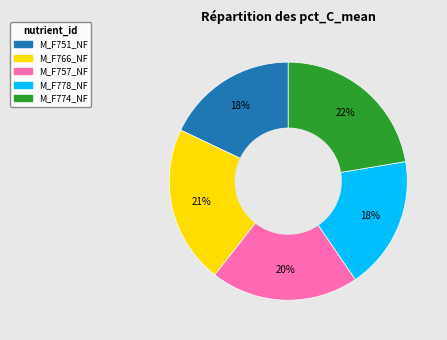

Which slice is the largest?

M_F774_NF